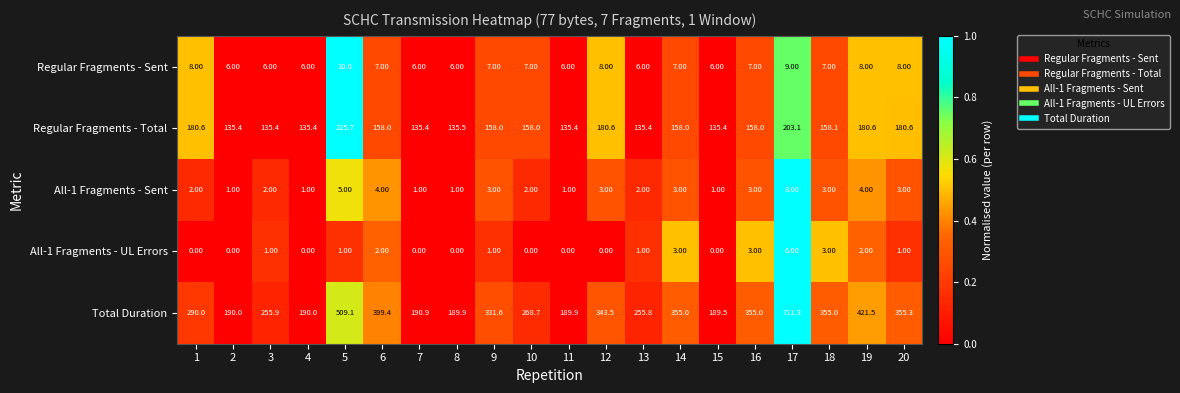

Rank the series at 7 from highest to lowest value.

Total Duration, Regular Fragments - Total, Regular Fragments - Sent, All-1 Fragments - Sent, All-1 Fragments - UL Errors